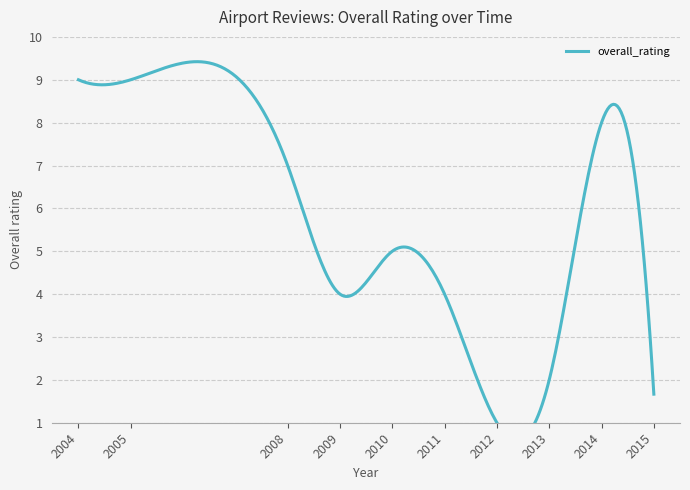

The chart shows a value of 2 at 2015. True or false?

True